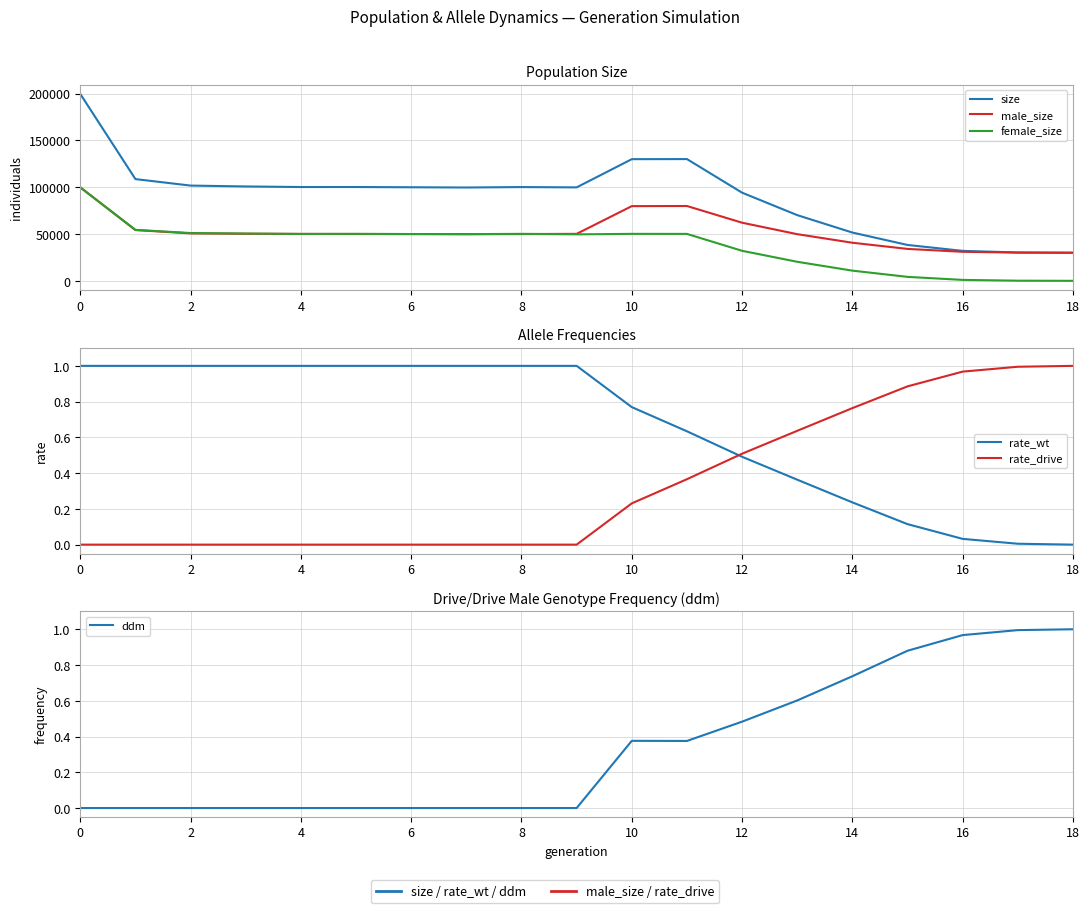

Which series changed the most between 6 and 10?

size